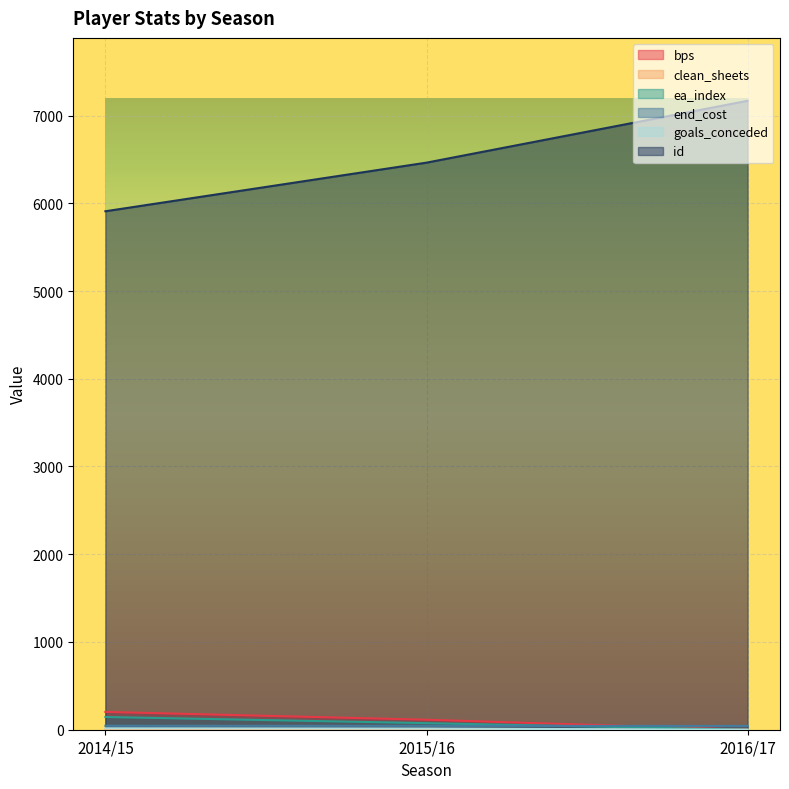

Is it true that bps equals 291 at 2014/15?

False